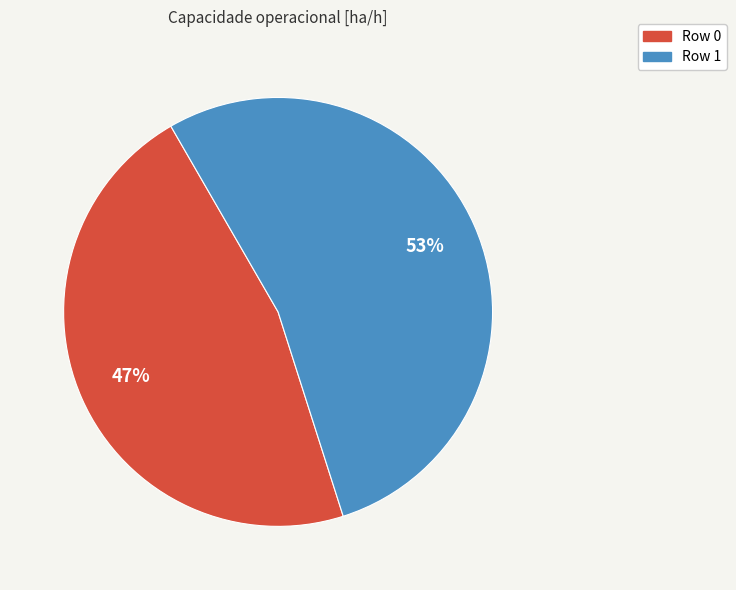

Rank the categories by value from lowest to highest.

Row 0, Row 1